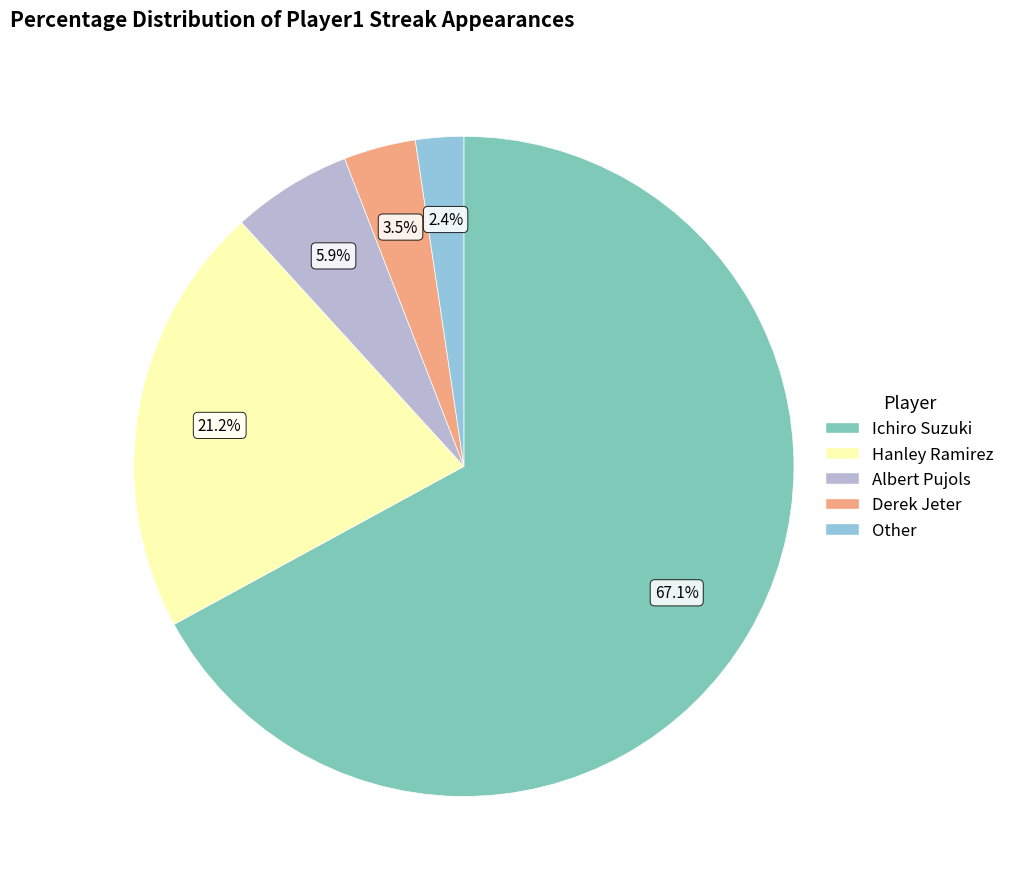

Between Albert Pujols and Derek Jeter, which is larger?

Albert Pujols